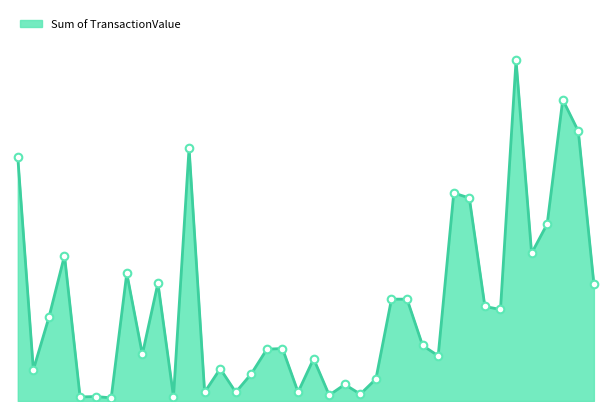

Does the chart have visible grid lines?

No